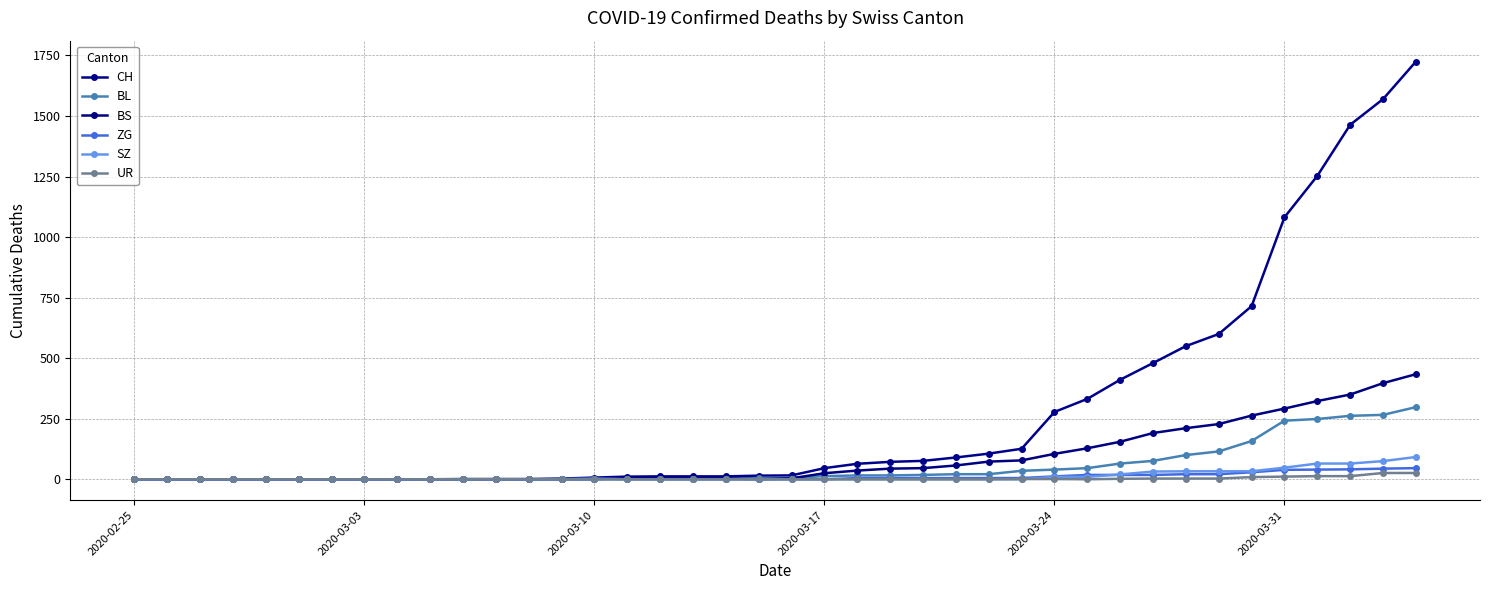

How many categories are shown in the chart?

40